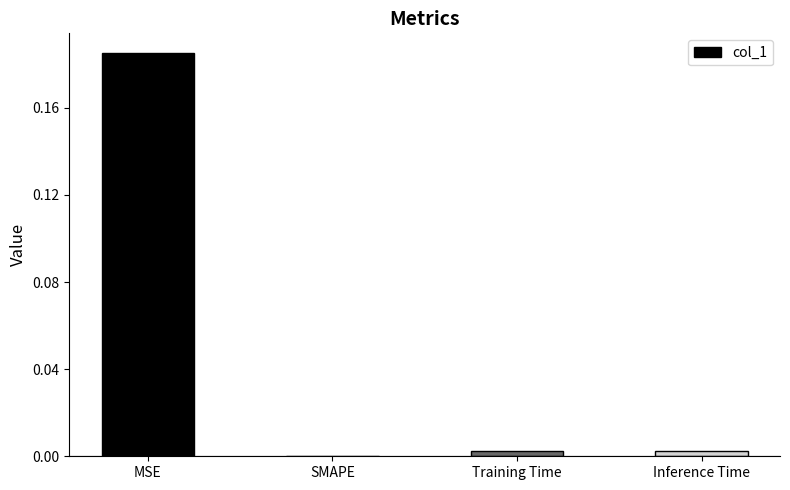

What is the change in value from MSE to Inference Time?

-0.2